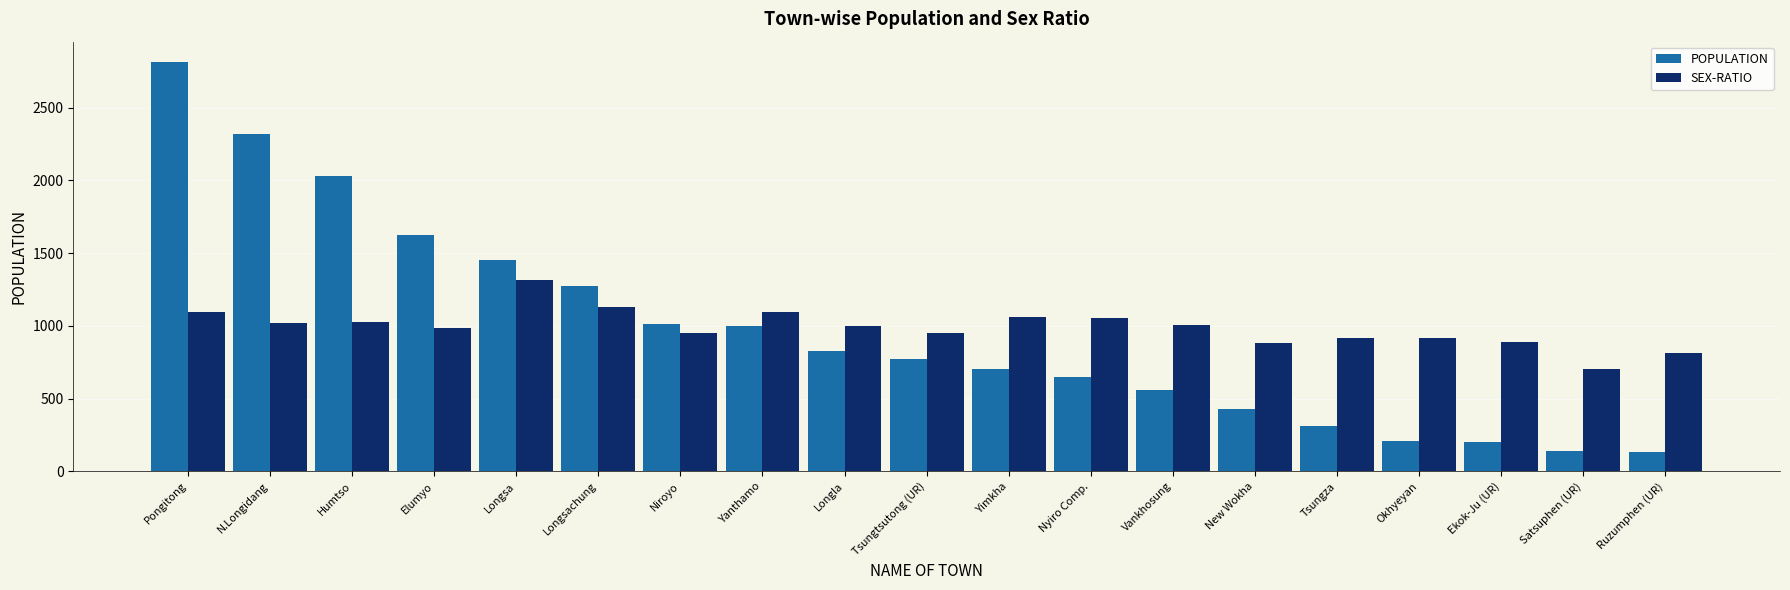

How many series are shown in this chart?

2